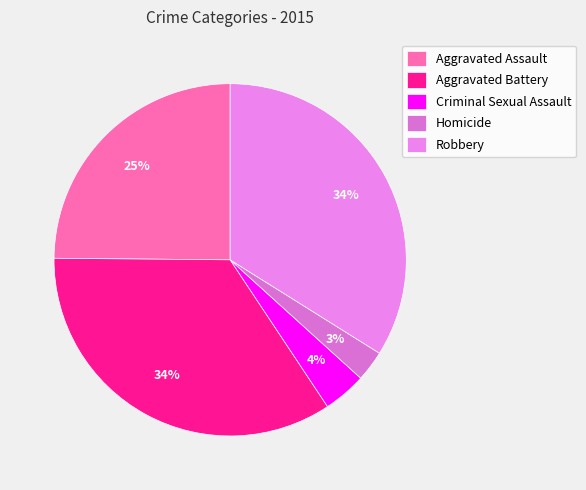

How many slices are in this pie chart?

5